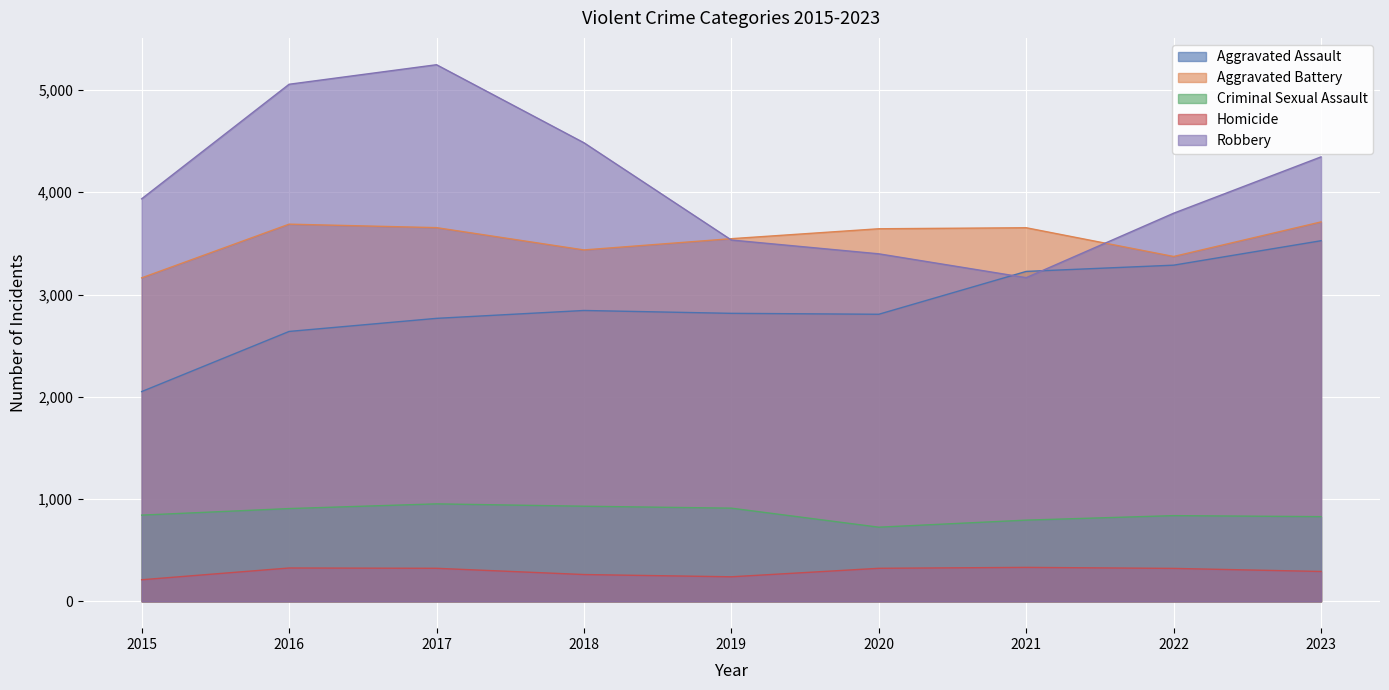

Between 2015 and 2016, which is larger?

2016